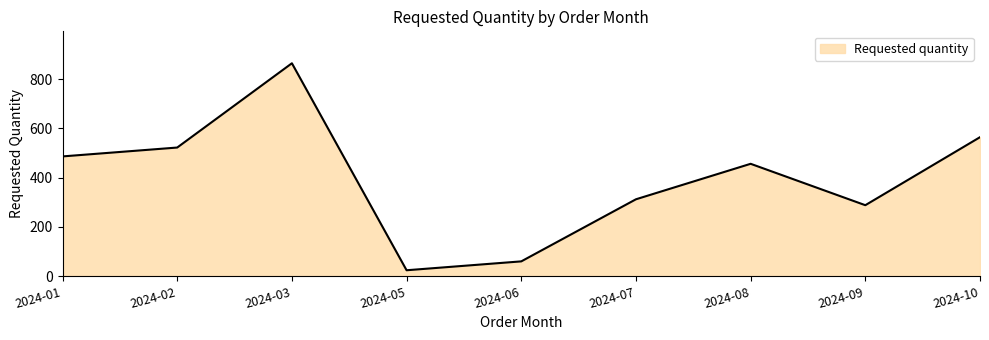

List the labels in order of value, smallest first.

2024-05, 2024-06, 2024-09, 2024-07, 2024-08, 2024-01, 2024-02, 2024-10, 2024-03